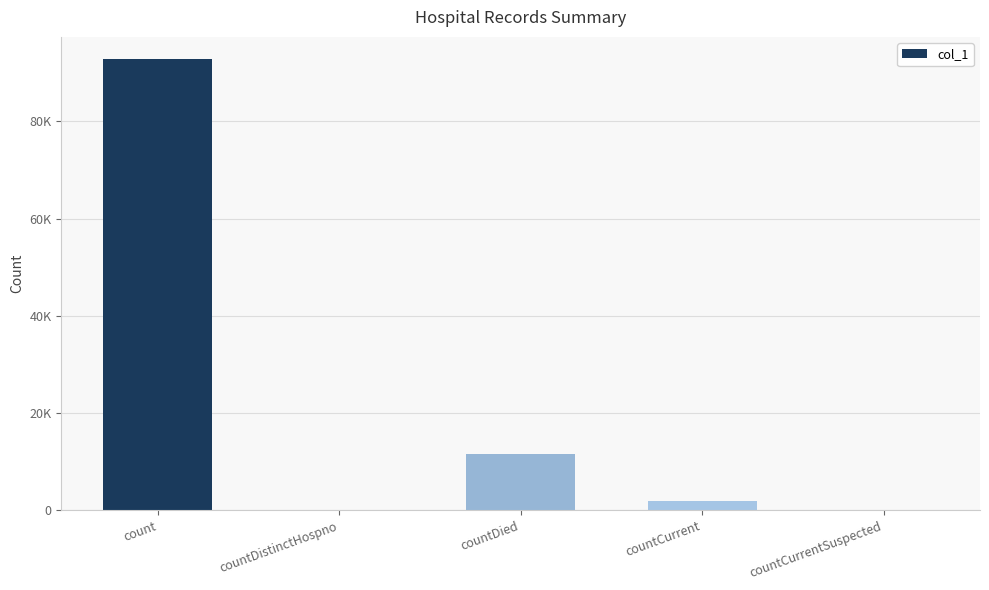

Between count and countCurrentSuspected, which is larger?

count